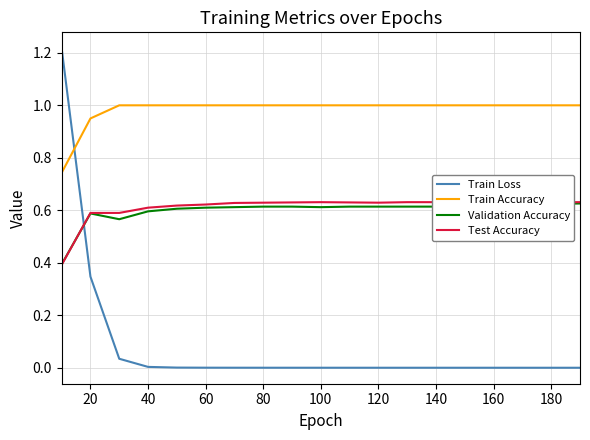

True or false: Train Accuracy has a value of 0.4 at 80.

False